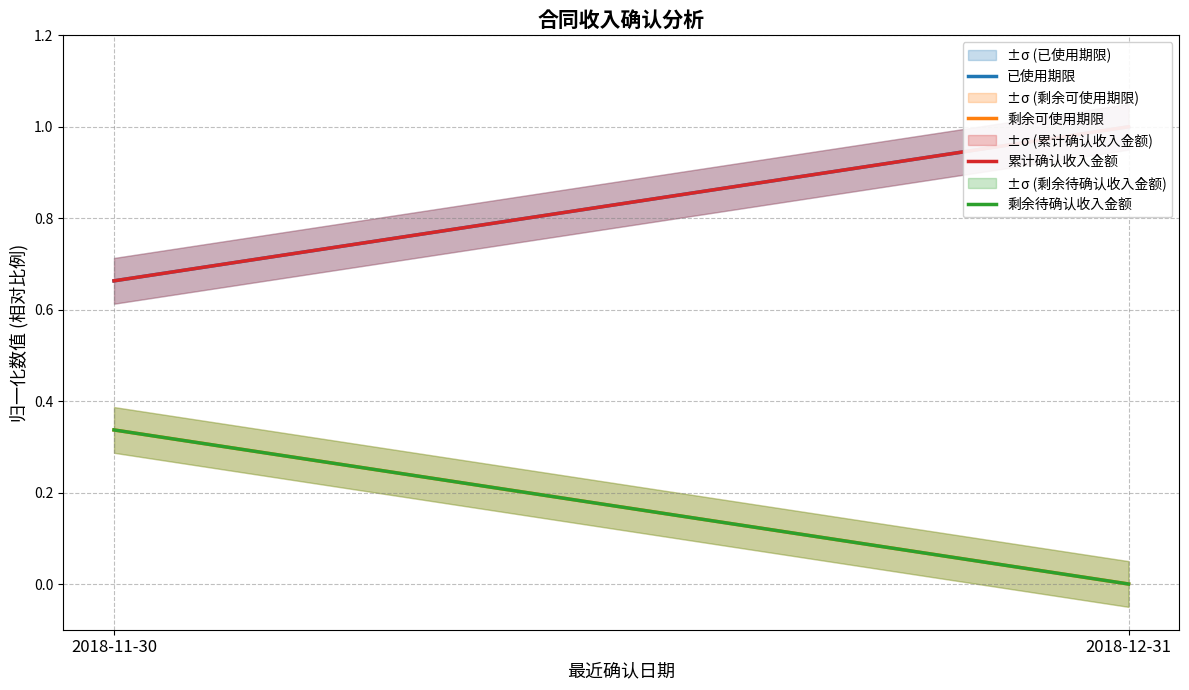

What is the sum of the 累计确认收入金额 values at 2018-11-30 and 2018-12-31?

1.7